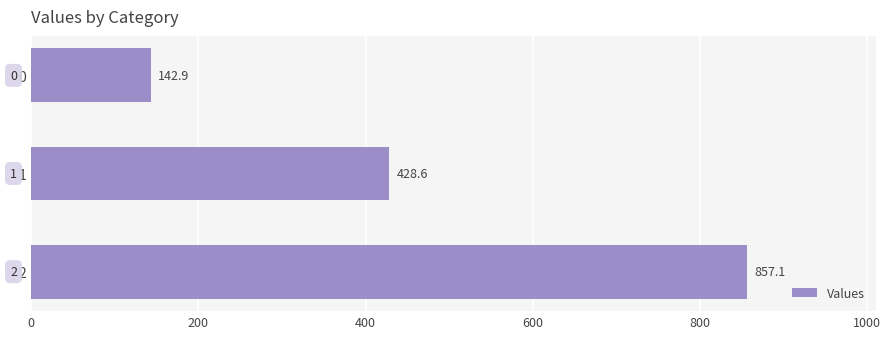

How many values are below 428?

1